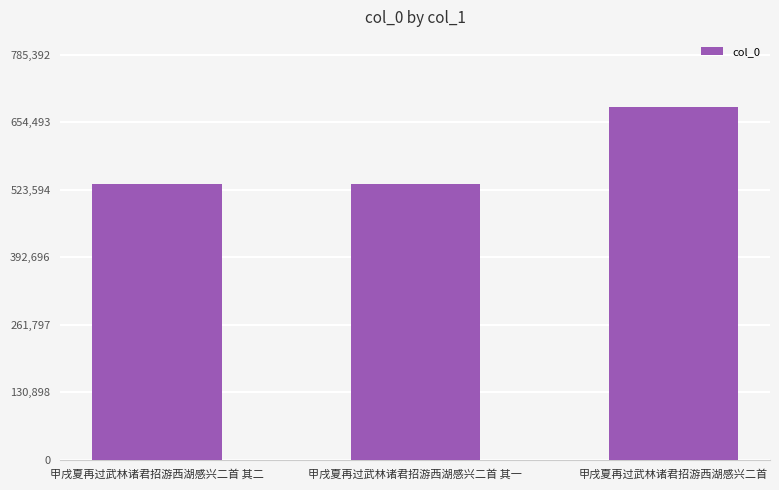

Is it true that the value at 甲戌夏再过武林诸君招游西湖感兴二首 is 258177?

False